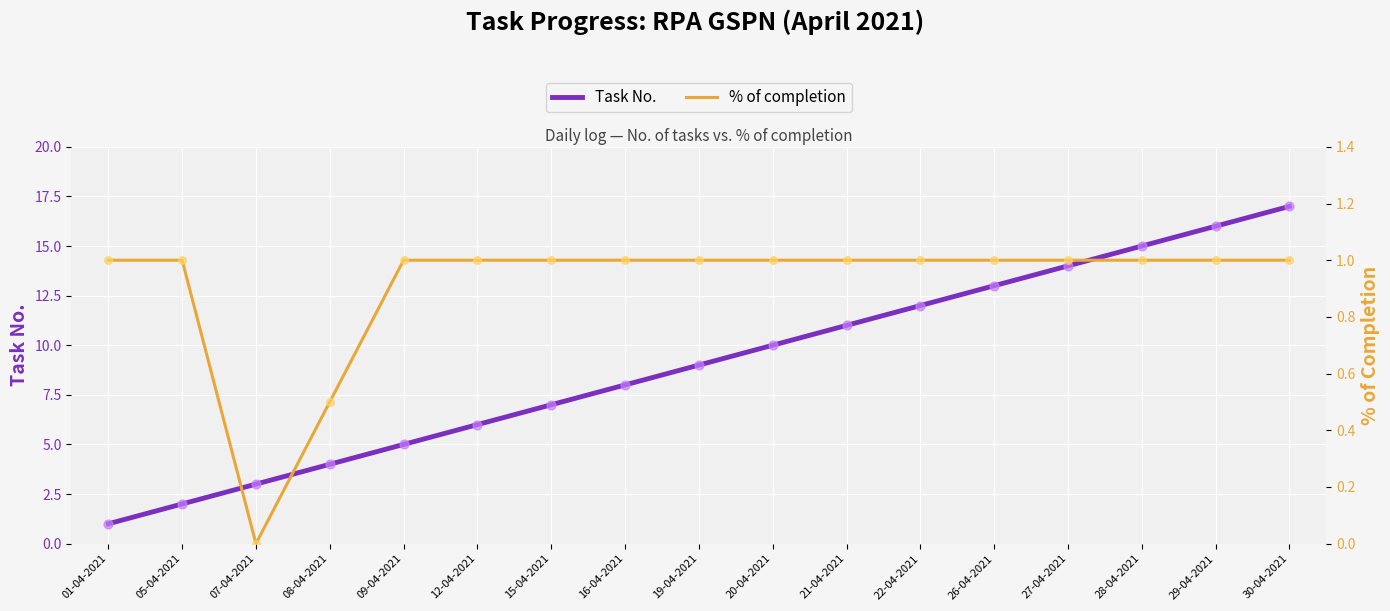

What are all the series names shown in the legend?

Task No., % of completion